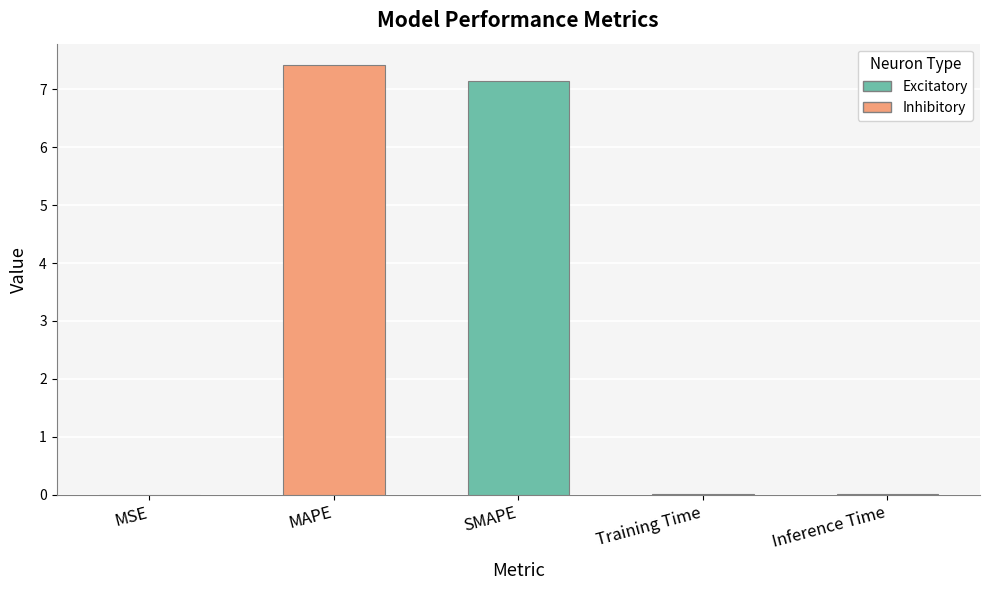

What is the greatest value displayed?

7.4